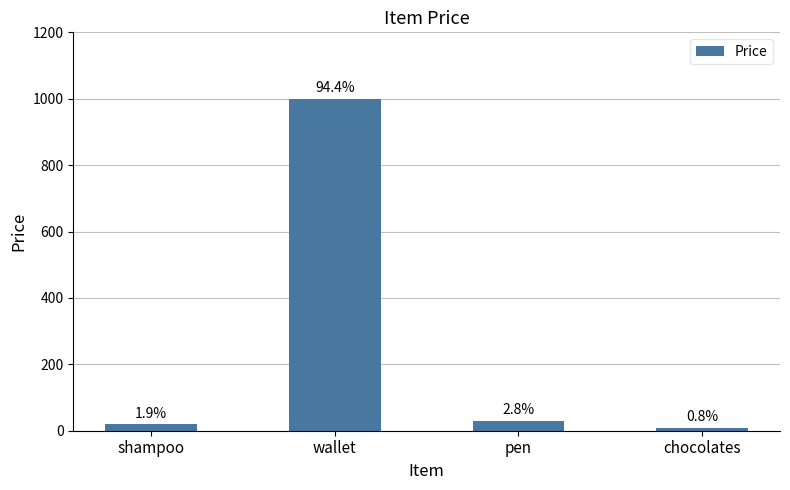

Are the bars horizontal?

No